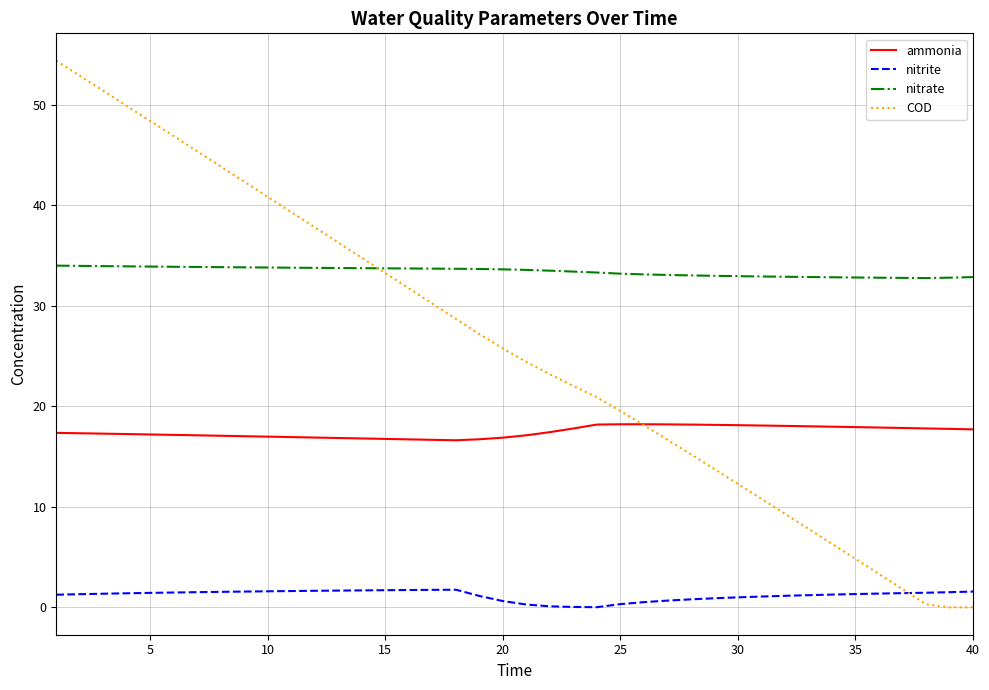

What is the difference between the second highest and minimum values in the nitrate series?

1.2